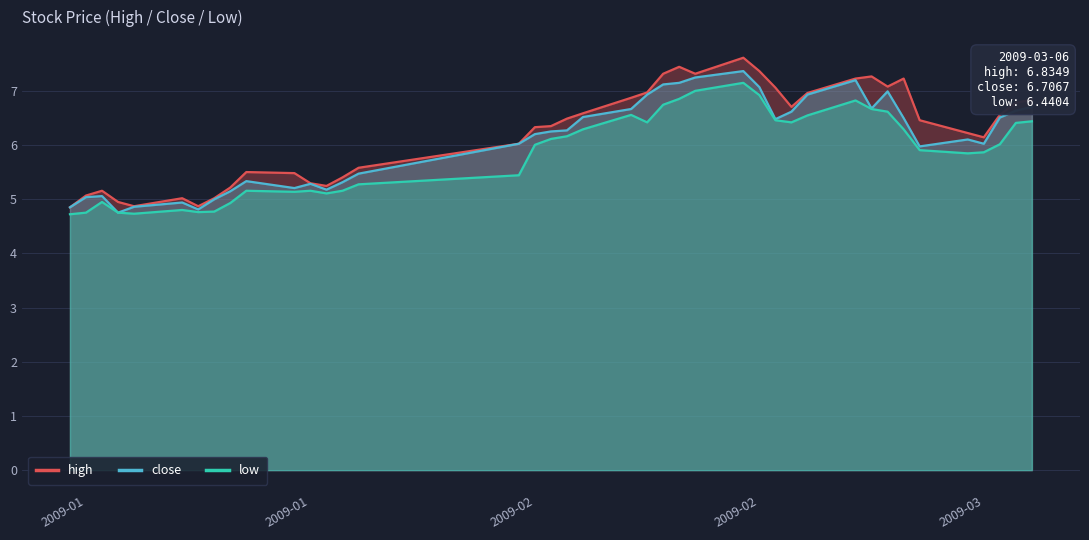

Is the value of low at 19 greater than the value of high at 18?

No